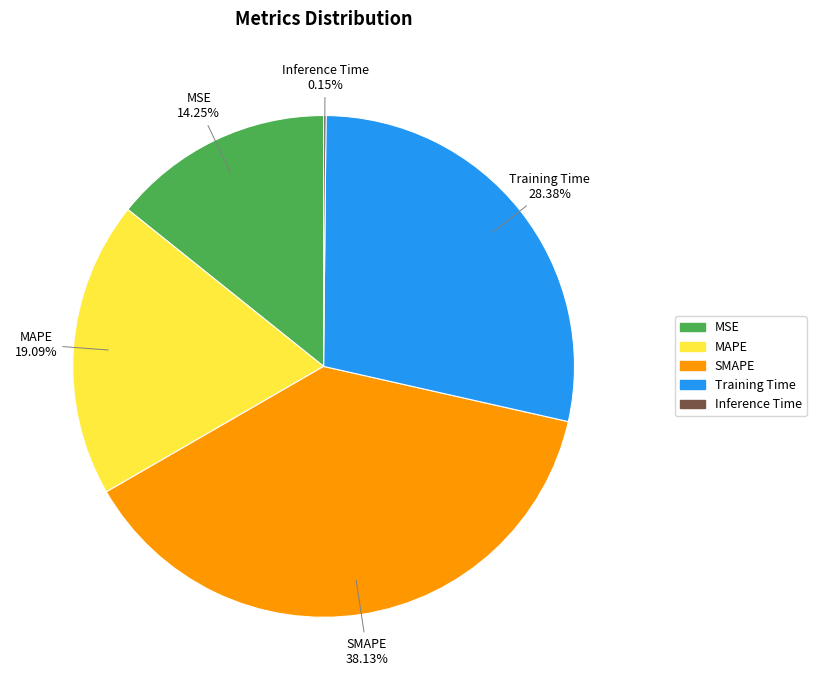

To the nearest percent, what is the difference between the largest and smallest slice percentages?

38%